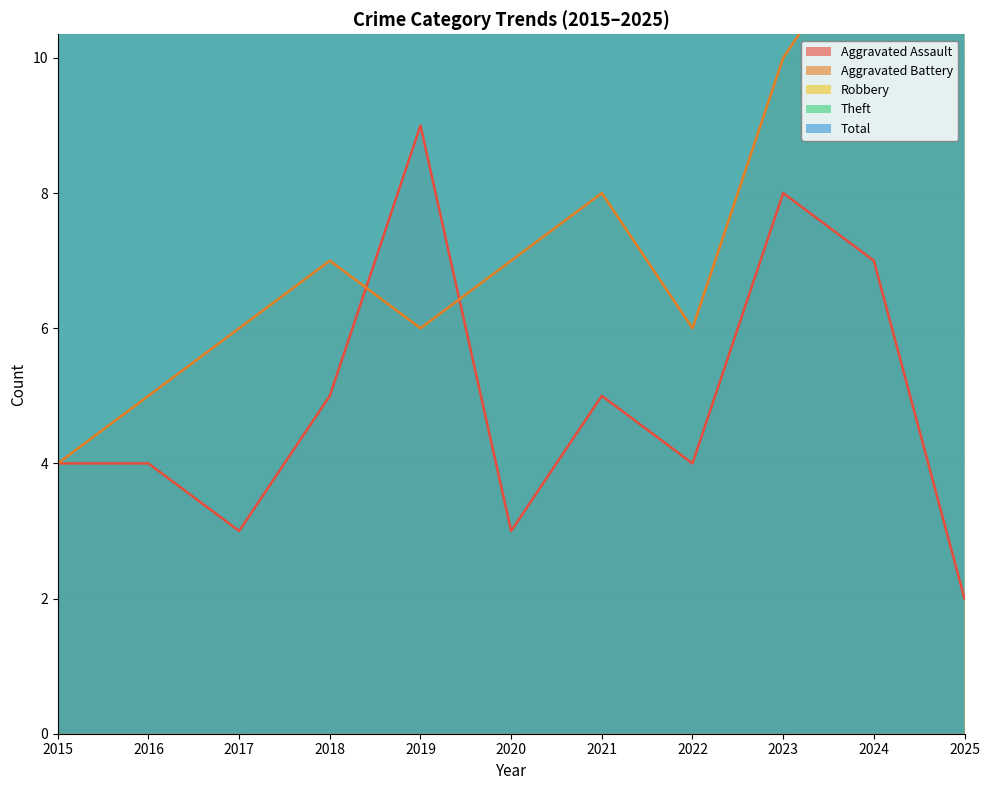

What is the value of the Theft point at the 4th from the left?

73